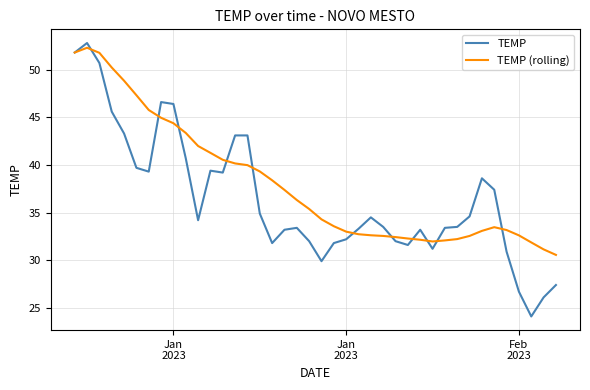

Which series has the largest total across all categories?

TEMP (rolling)